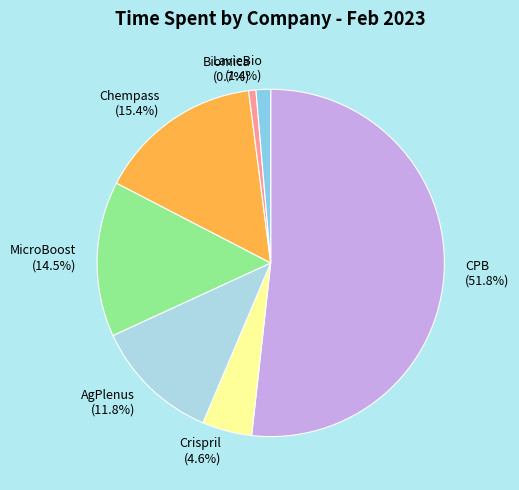

To the nearest percent, what is the difference between the Crispril and CPB slice percentages?

47%